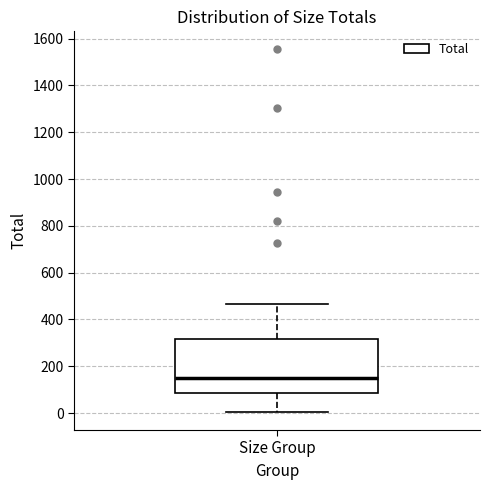

Where is the lower edge of the box for Size Group on the y-axis? The values are not printed on the chart, so give them approximately, as read against the axis.

80